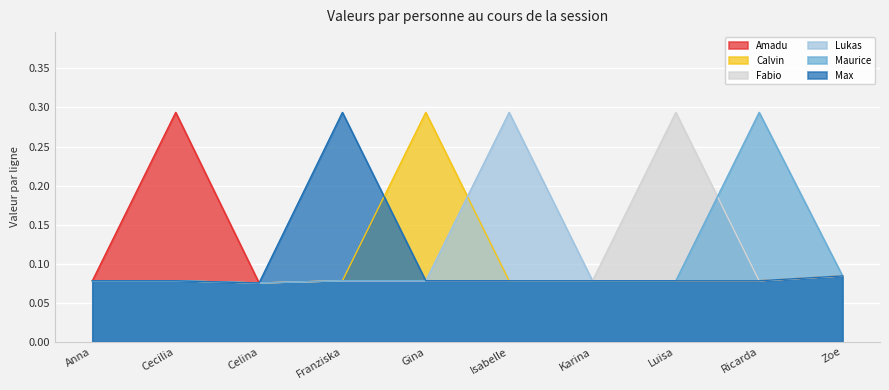

What are all the series names shown in the legend?

Amadu, Calvin, Fabio, Lukas, Maurice, Max